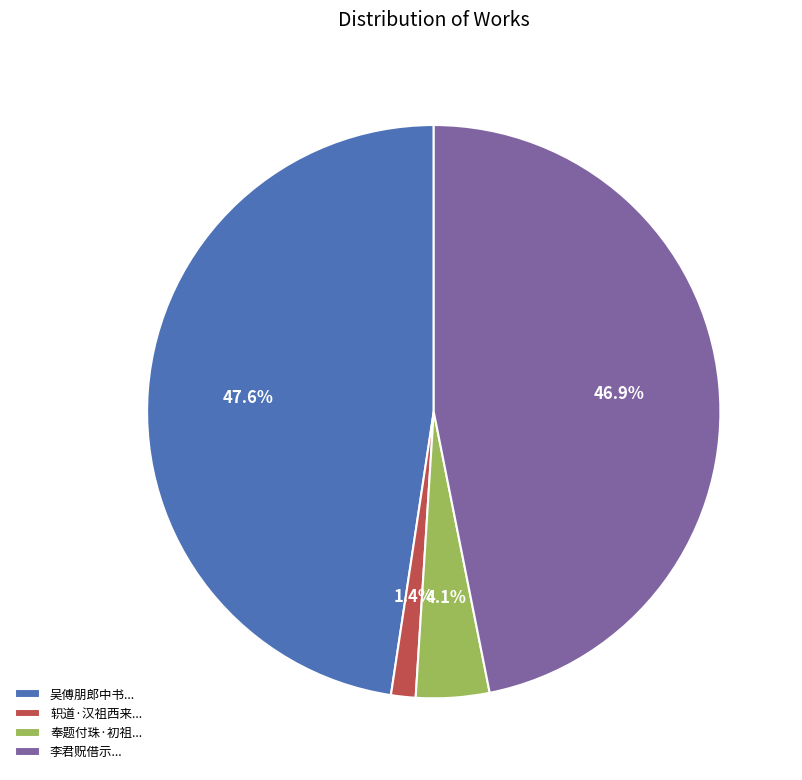

Which slice is the smallest?

轵道·汉祖西来...